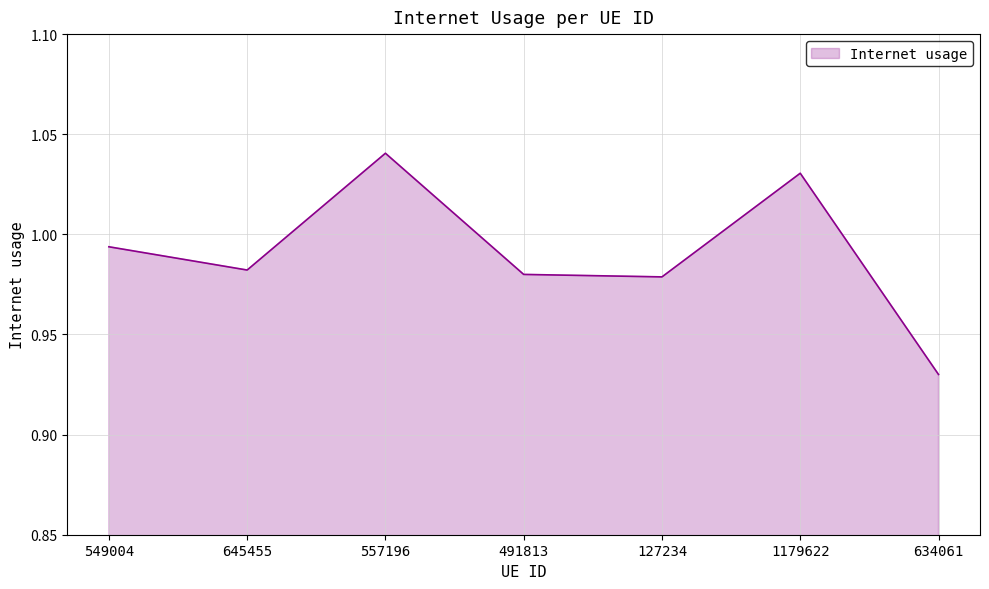

Count the number of categories in the chart.

7